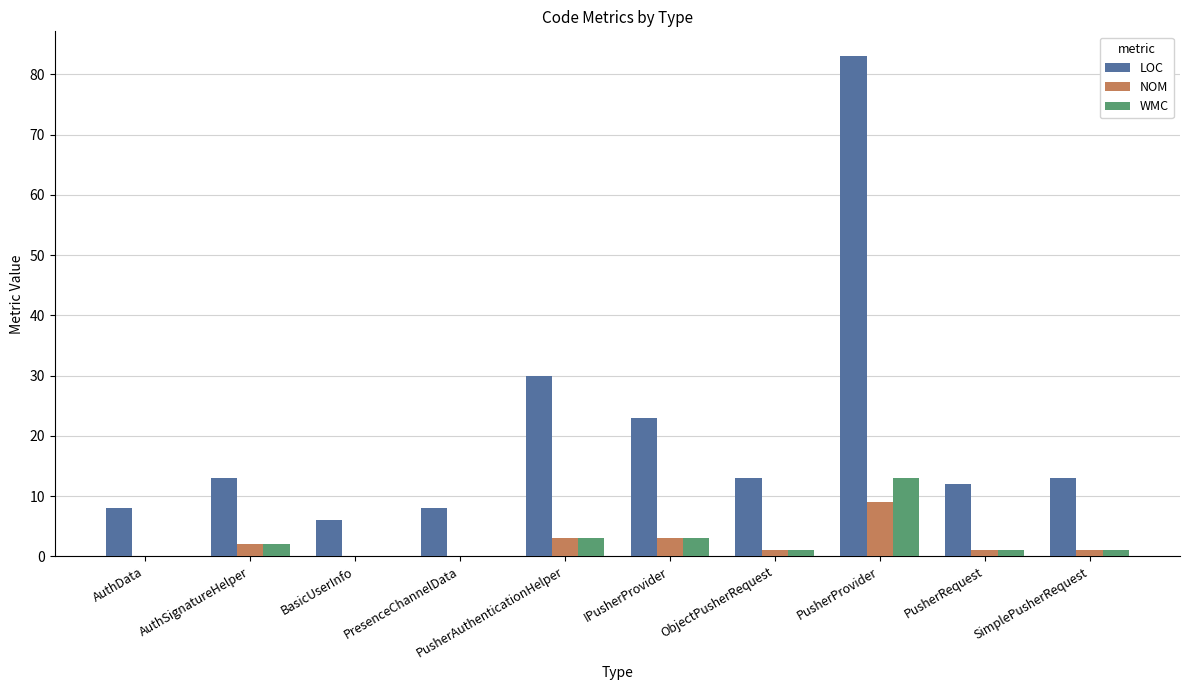

Count the number of categories in the chart.

10